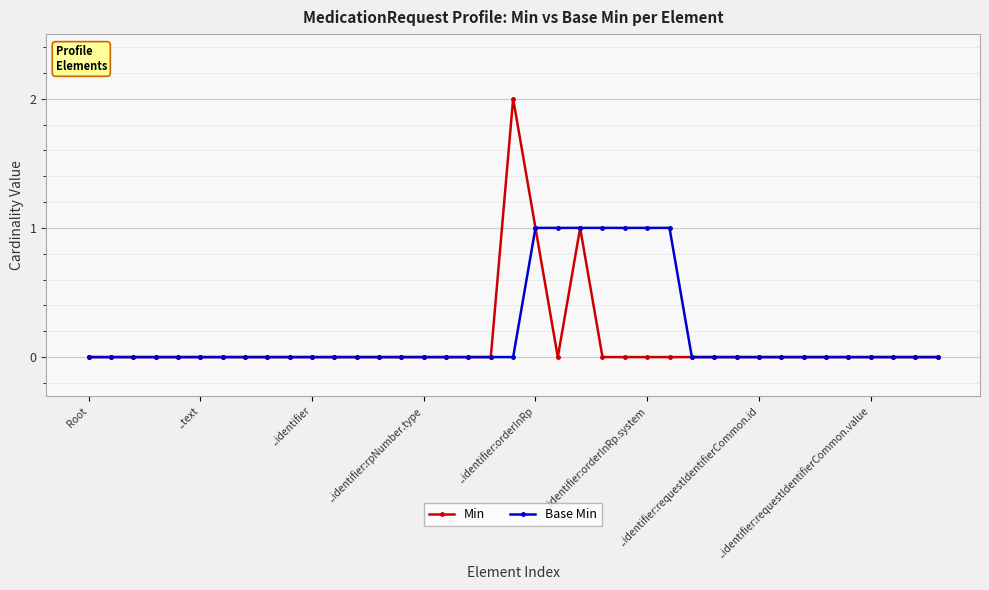

Which series has the widest spread of values?

Min